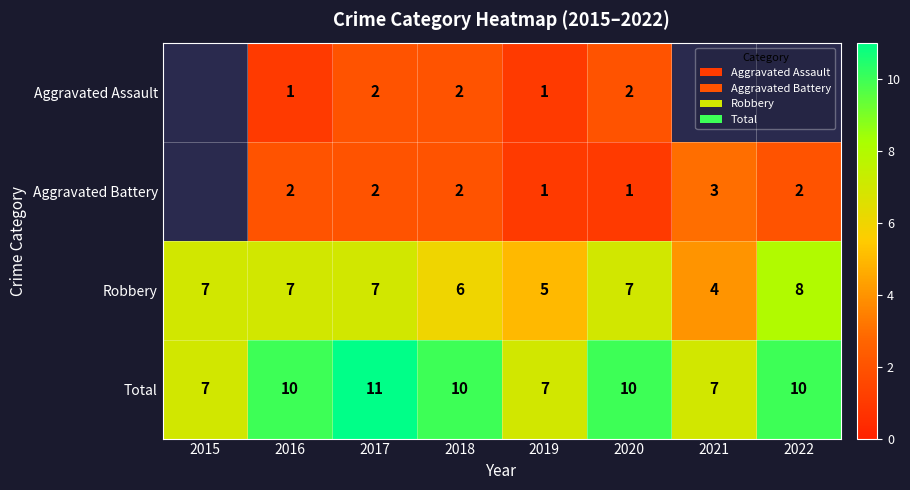

True or false: Aggravated Assault has a value of 1.3 at 2016.

False